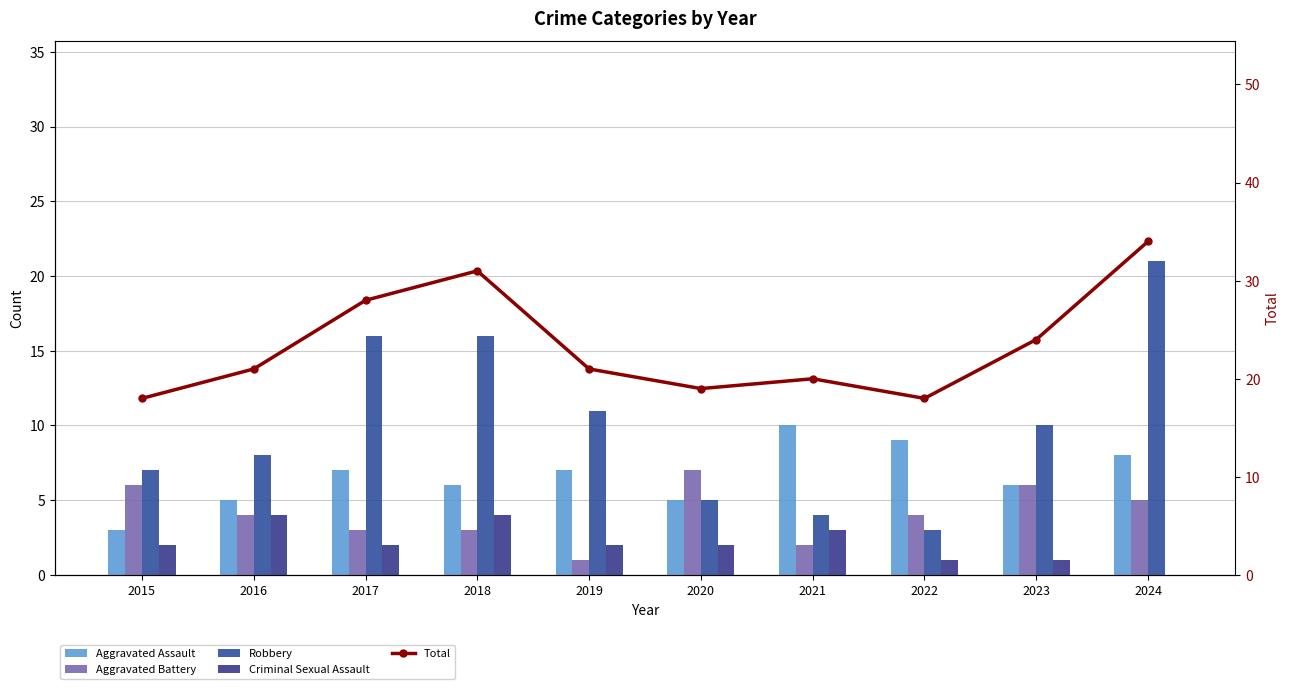

Are the bars grouped side by side (vs. stacked)?

Yes